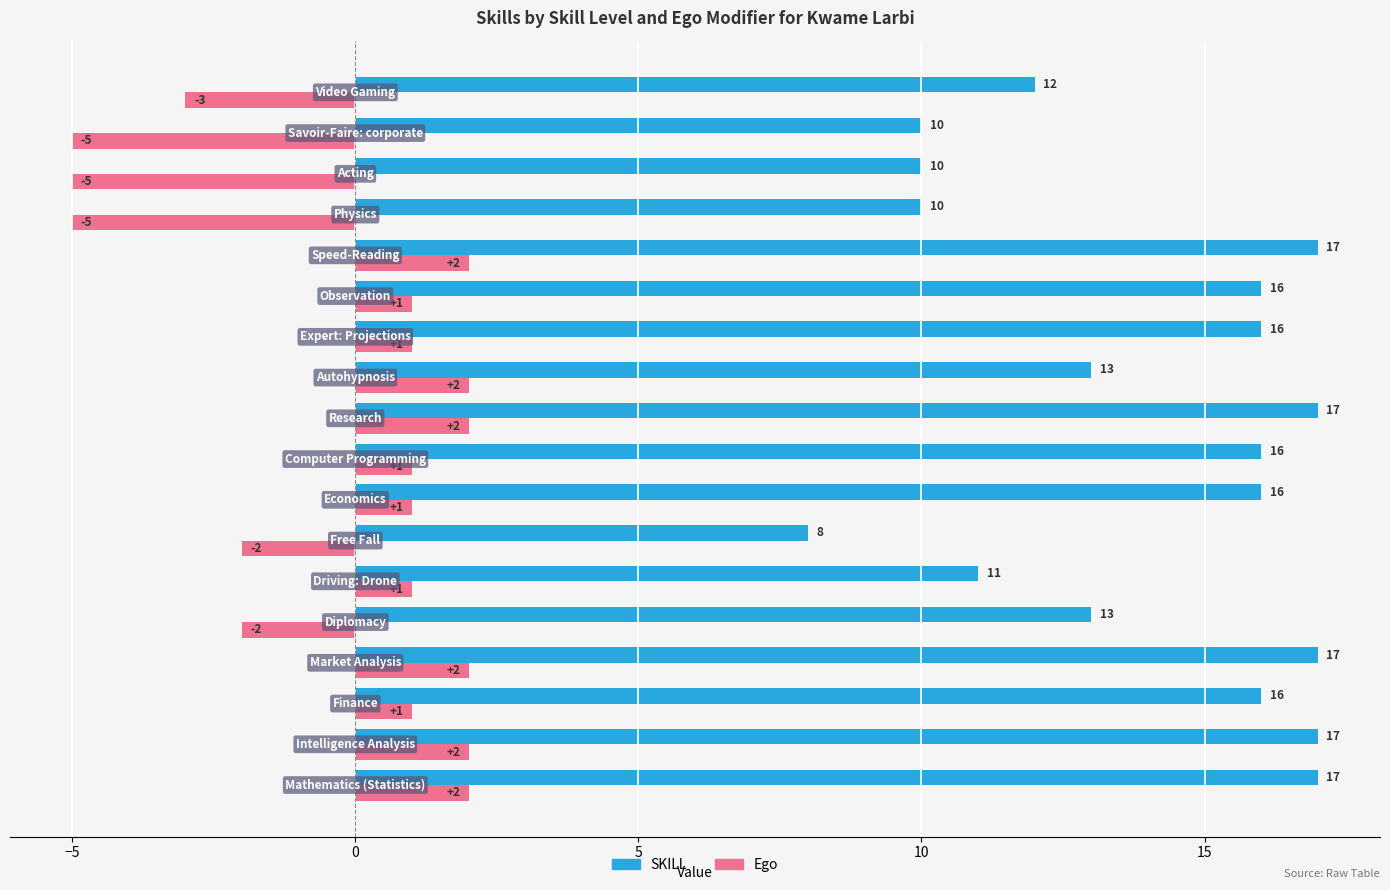

How many categories are shown in the chart?

18